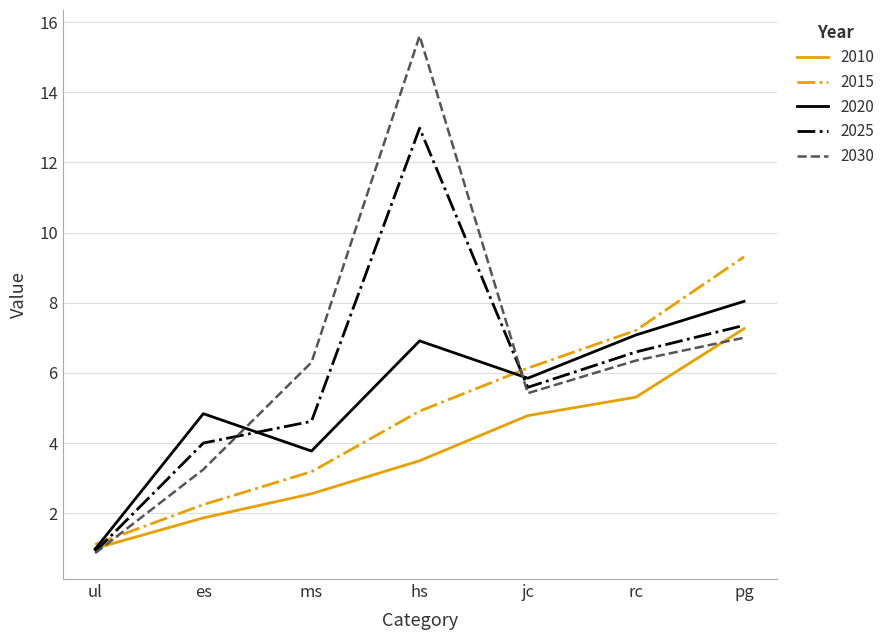

True or false: 2015 and 2030 intersect in this chart.

True